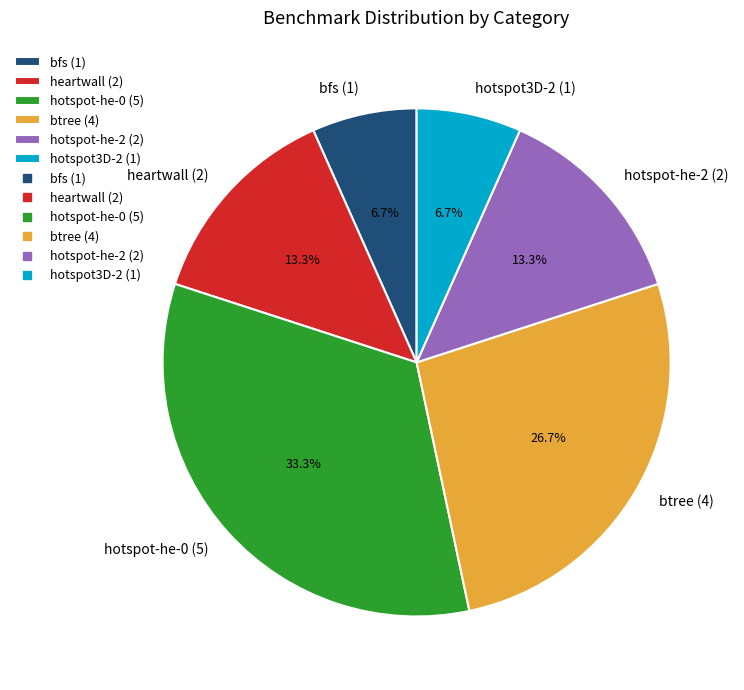

Do heartwall (2) and hotspot-he-0 (5) together represent more than half of the pie?

No